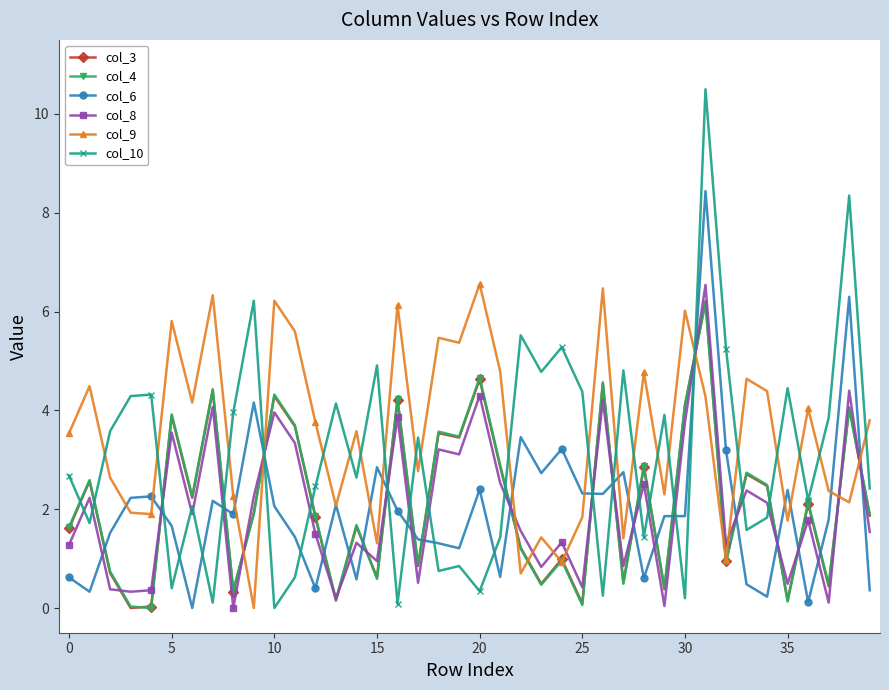

Which series has the largest range (max minus min)?

col_10